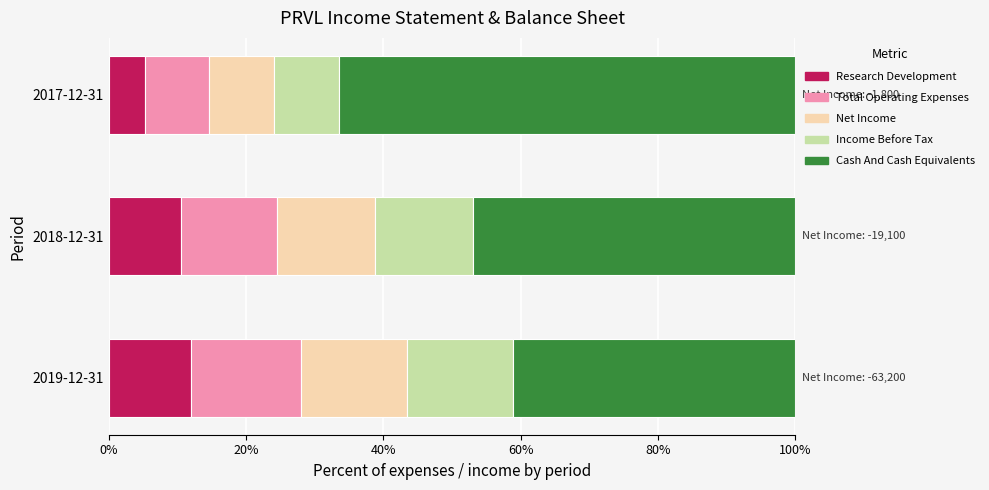

What is the sum of all Research Development values?

27.7